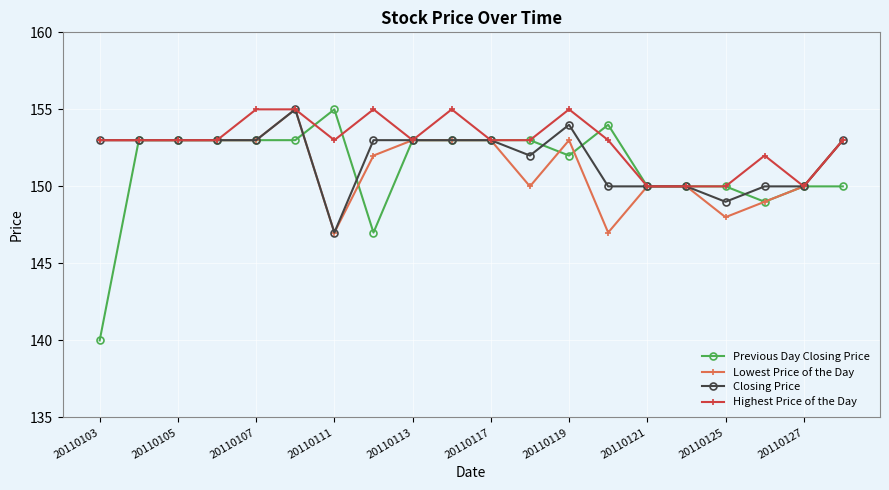

Which series has the widest spread of values?

Previous Day Closing Price